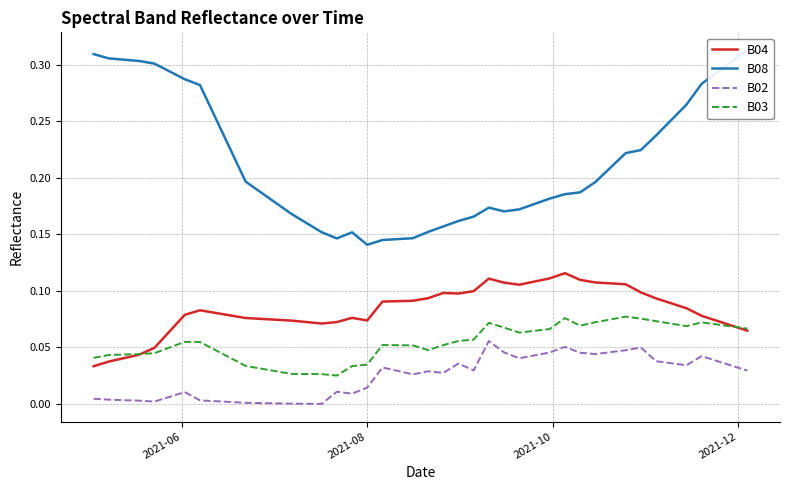

True or false: B04 and B02 intersect in this chart.

False